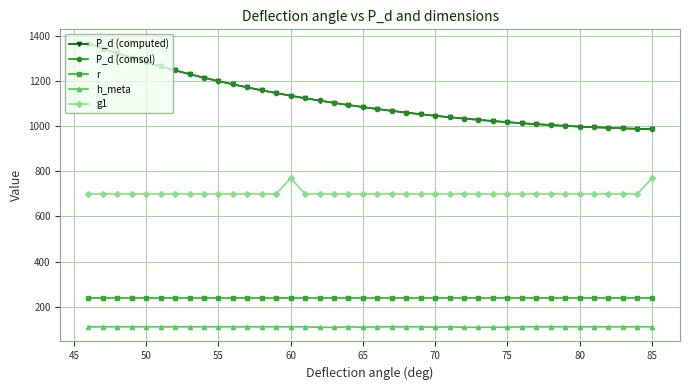

The value of g1 at 65 is 700.0. True or false?

True